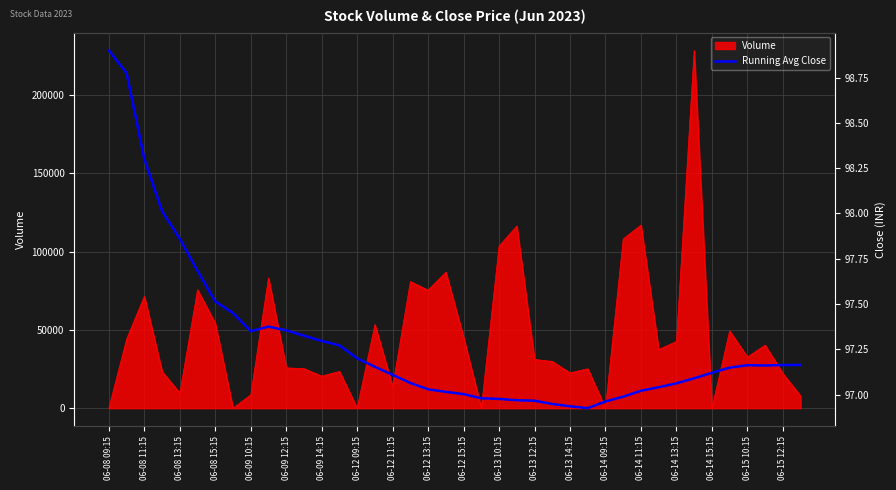

What is the maximum value for Volume?

228455